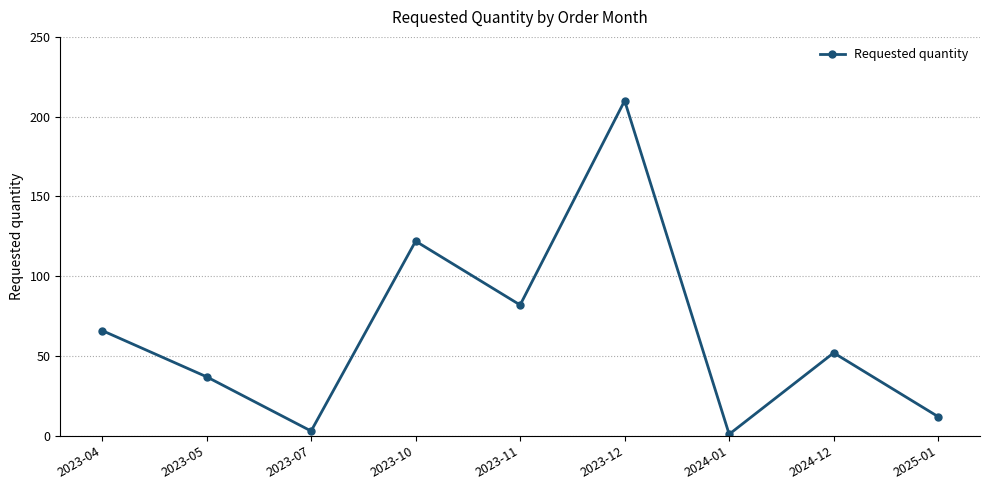

Approximately how many times larger is the value at 2023-11 compared to 2024-12?

1.6